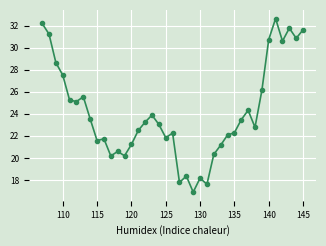

What is the value of the 37th point from the left?

31.8